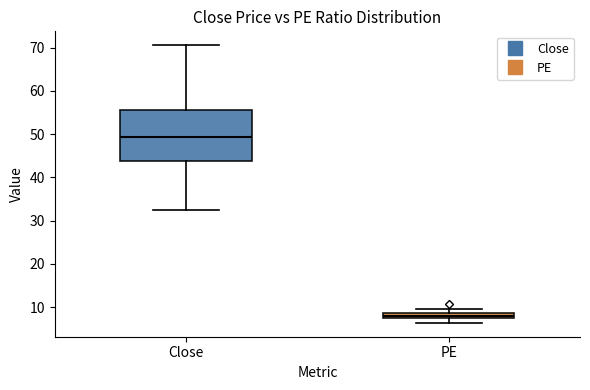

Which box's median line is the highest?

Close